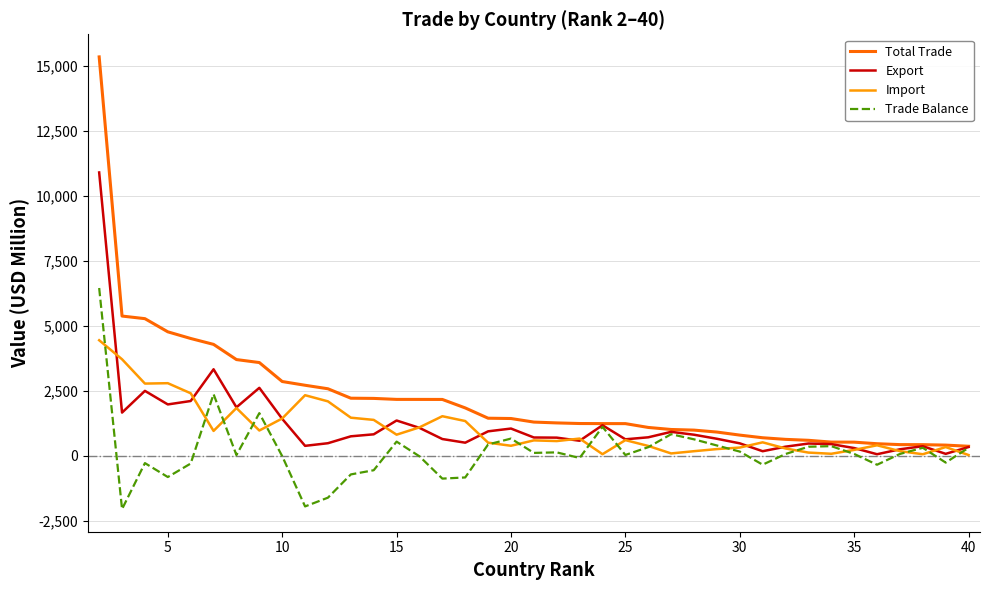

How many times do Import and Trade Balance cross each other?

16